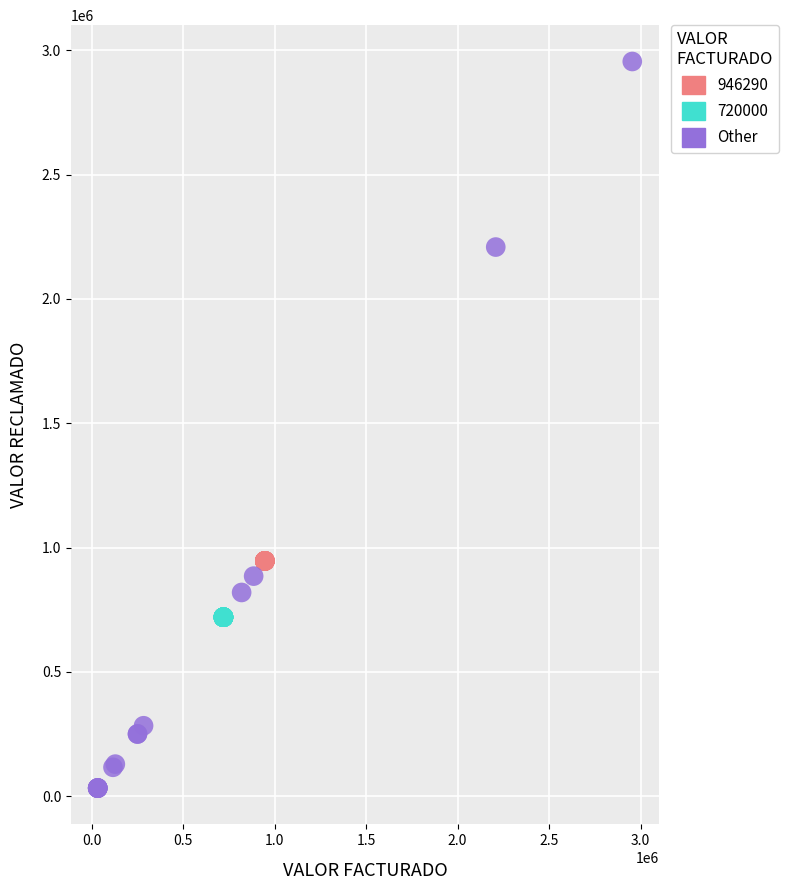

Which series contains the highest Y value?

Other